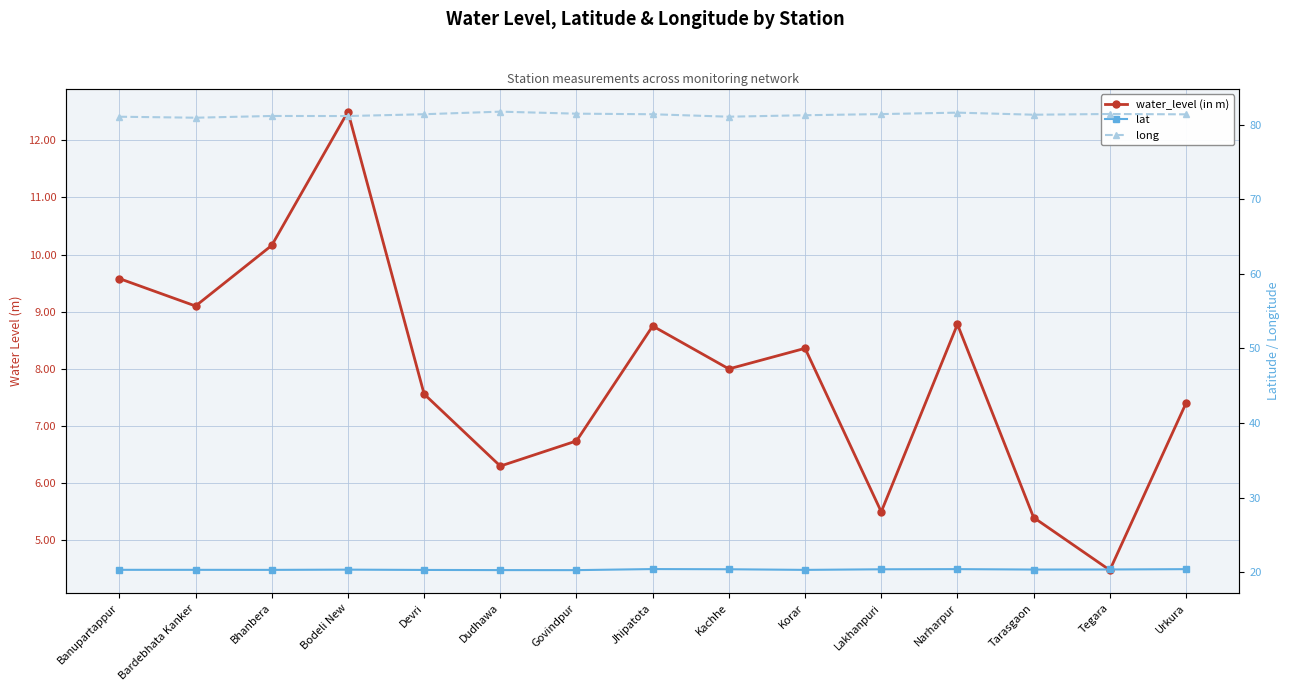

Rank the series by their maximum value, from highest to lowest.

long, lat, water_level (in m)